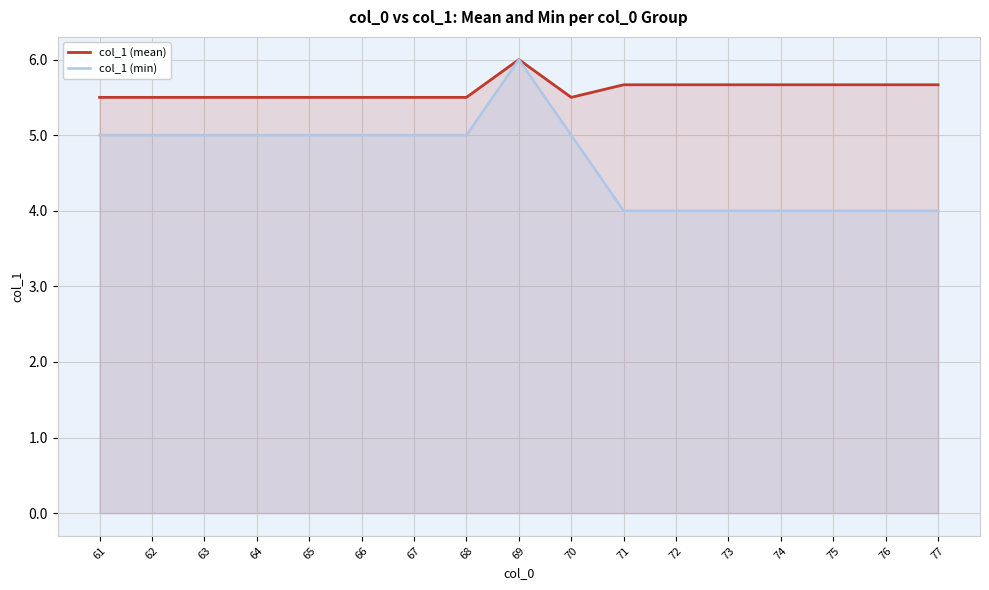

Where is the first local maximum for col_1 (mean)?

69